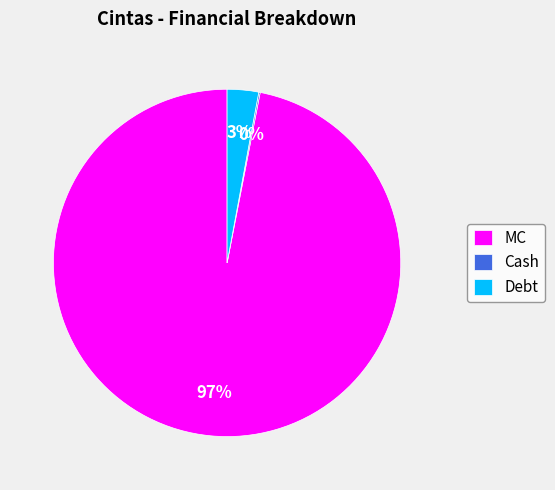

Which slice is the largest?

MC